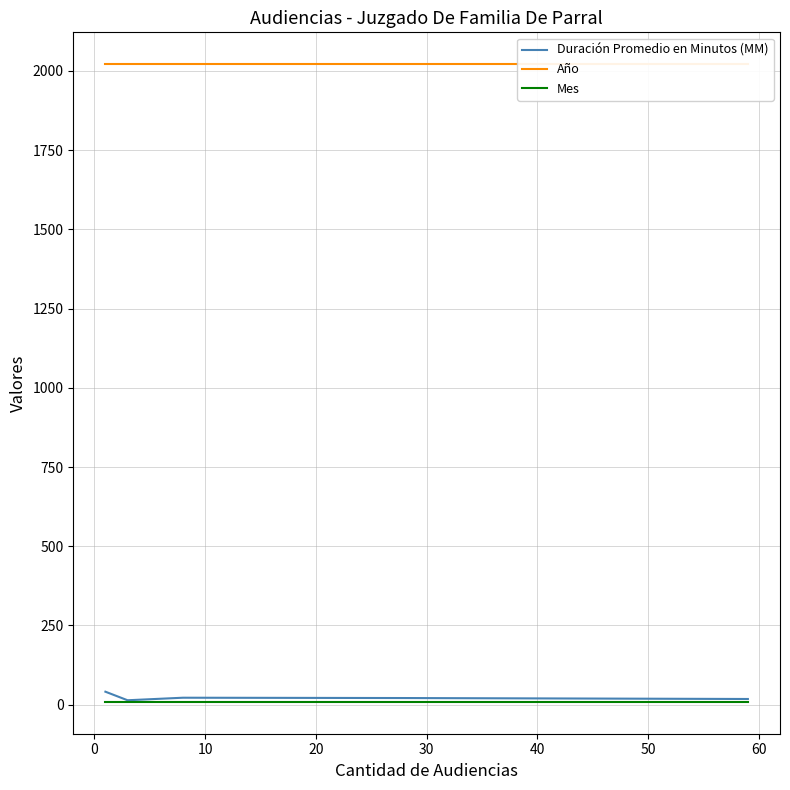

True or false: Año has more than 0 interior local peaks.

False